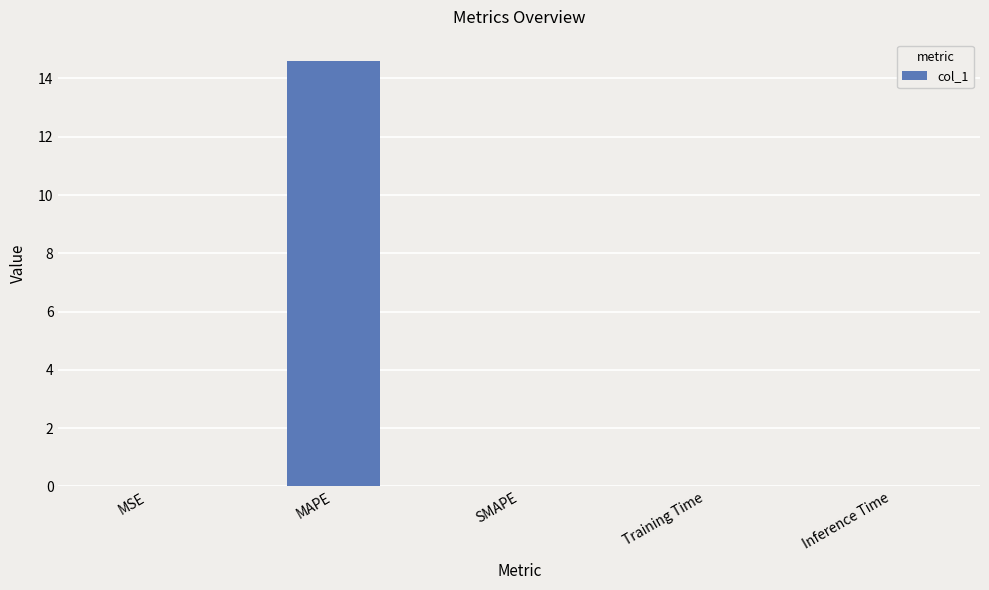

Which category has the highest value across all series?

MAPE